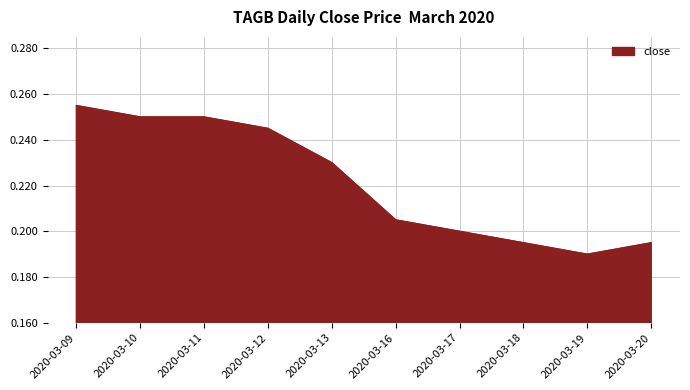

At which category does the chart reach its minimum across all series?

2020-03-19